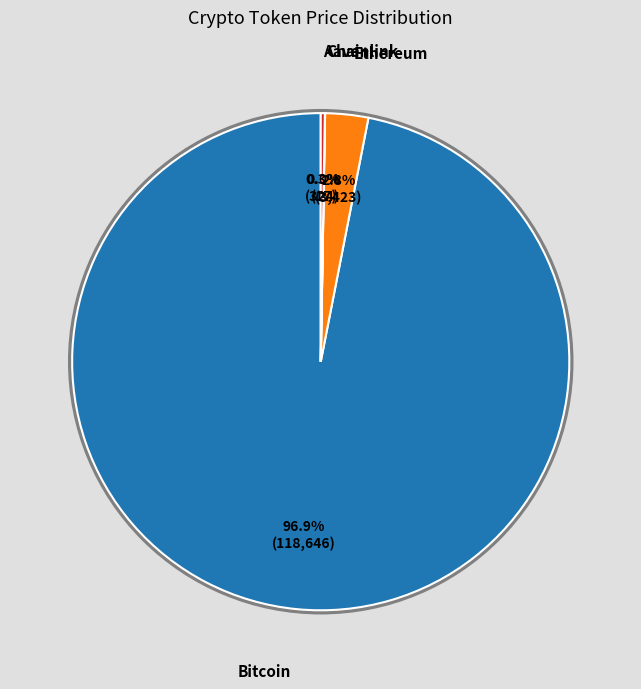

Is there a majority slice in this chart?

Yes